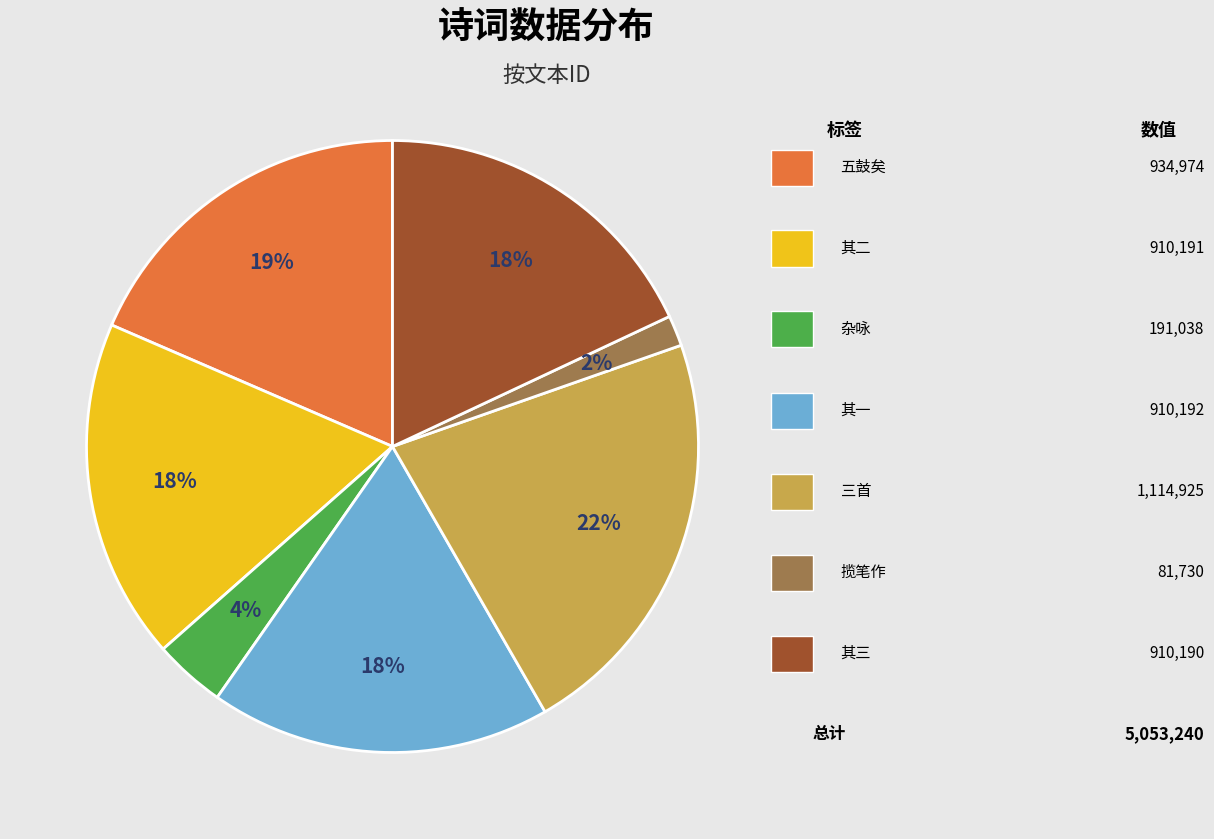

Does any single category account for the majority?

No